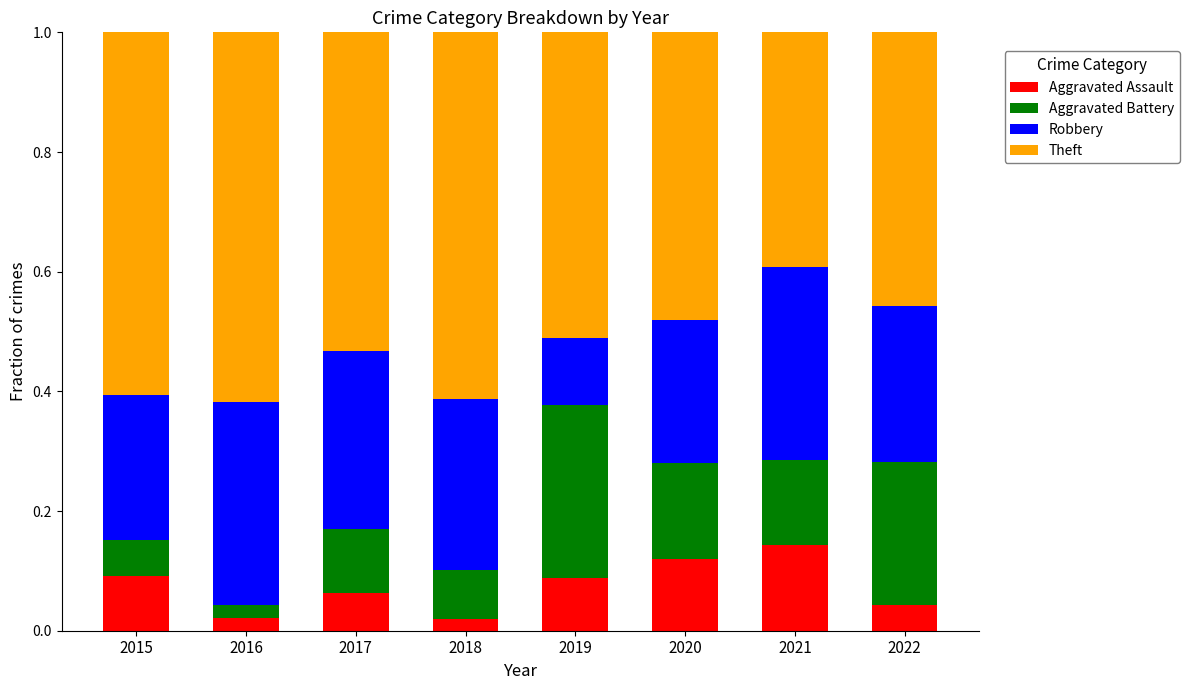

What is the total value across all series at 2017?

1.0